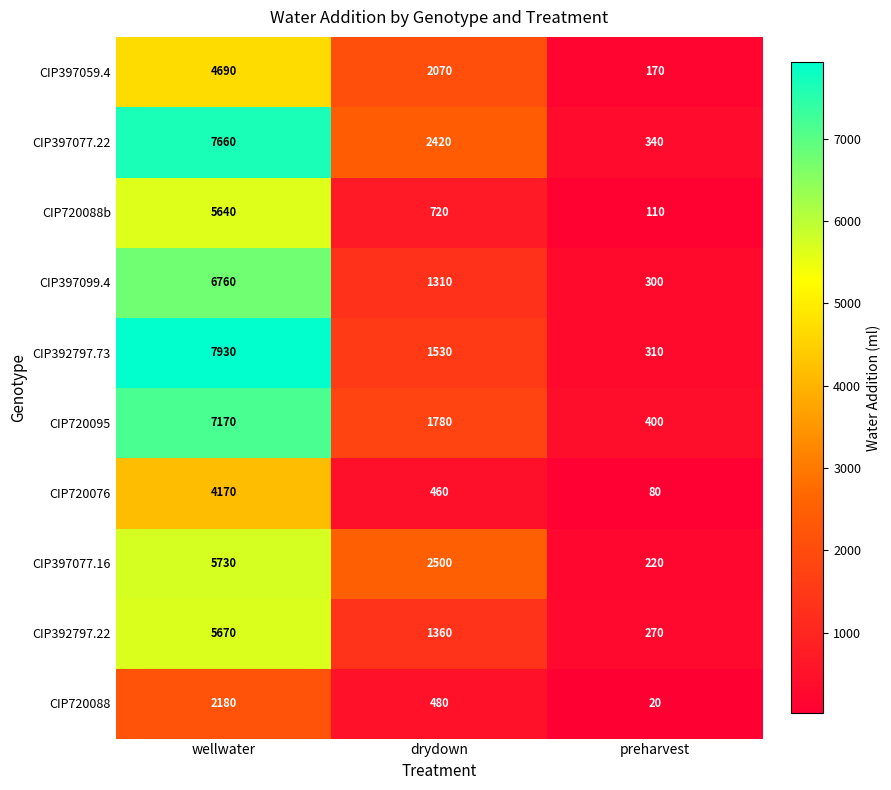

The value of CIP720088 at preharvest is 11. True or false?

False